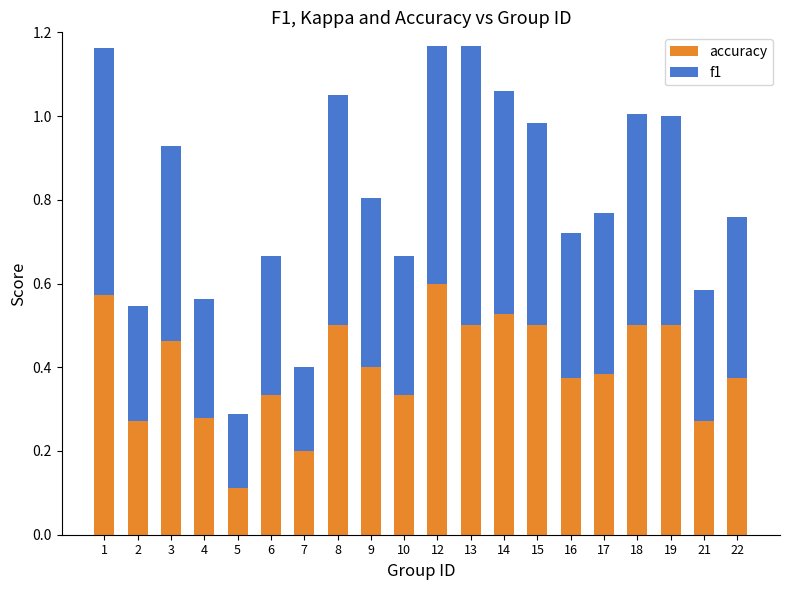

The value of accuracy at 13 is 0.1. True or false?

False